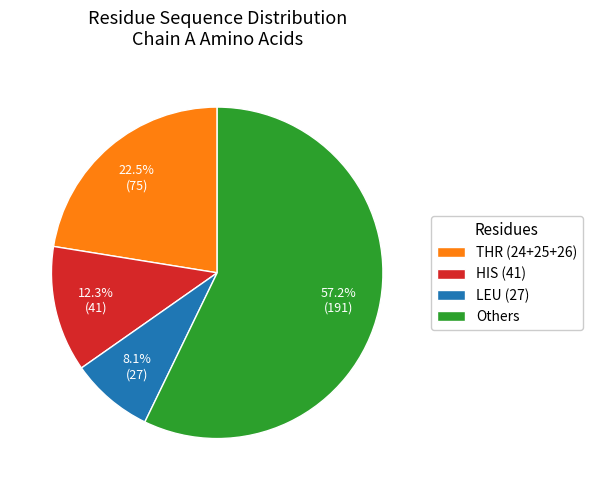

Is there a majority slice in this chart?

Yes